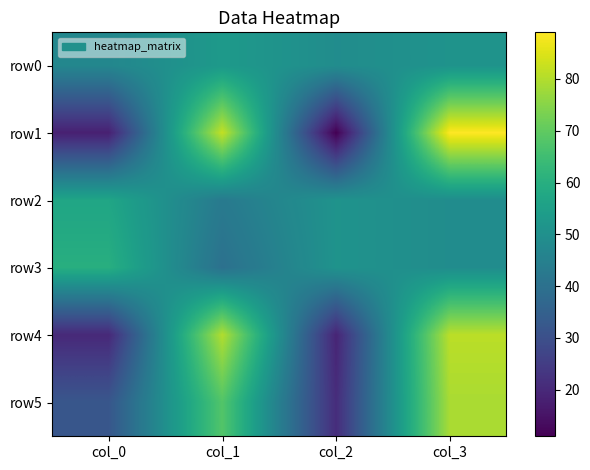

Reading left to right, extract all data points from this chart.

row0: col_0=47	col_1=53	col_2=49	col_3=51
row1: col_0=18	col_1=82	col_2=11	col_3=89
row2: col_0=57	col_1=43	col_2=51	col_3=49
row3: col_0=60	col_1=40	col_2=51	col_3=49
row4: col_0=20	col_1=80	col_2=19	col_3=81
row5: col_0=32	col_1=68	col_2=21	col_3=79